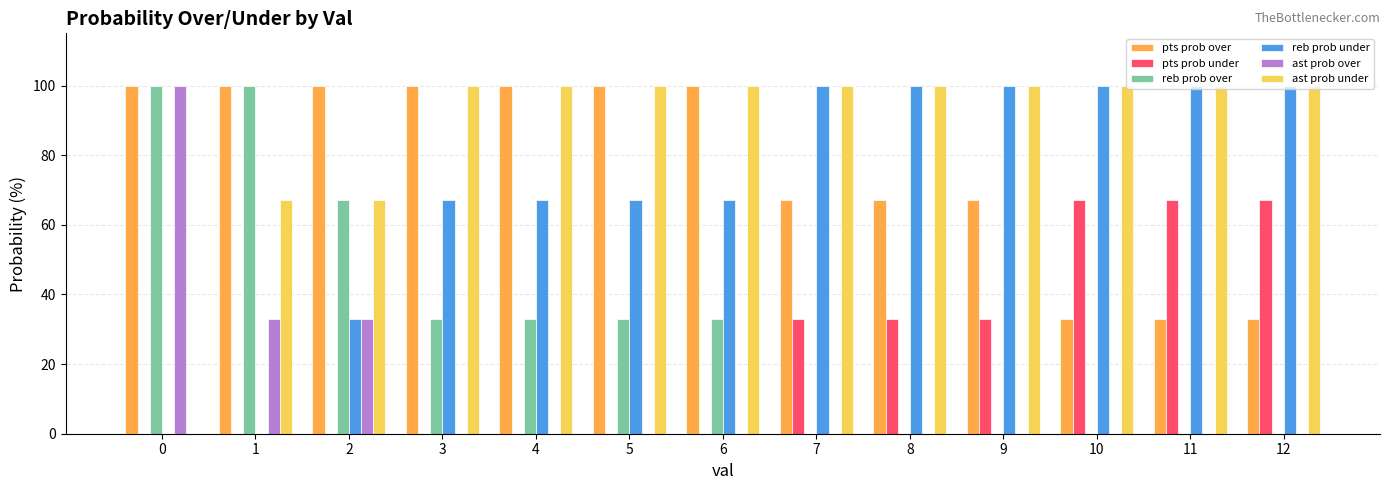

Are the bars grouped side by side (vs. stacked)?

Yes